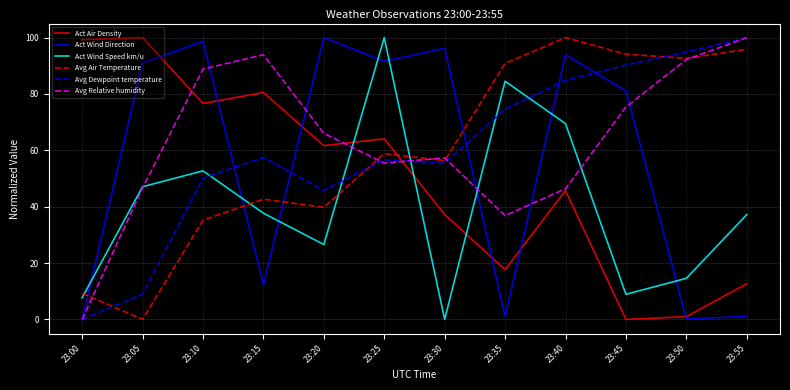

The Avg Relative humidity series shows 28.7 at 23:25. True or false?

False